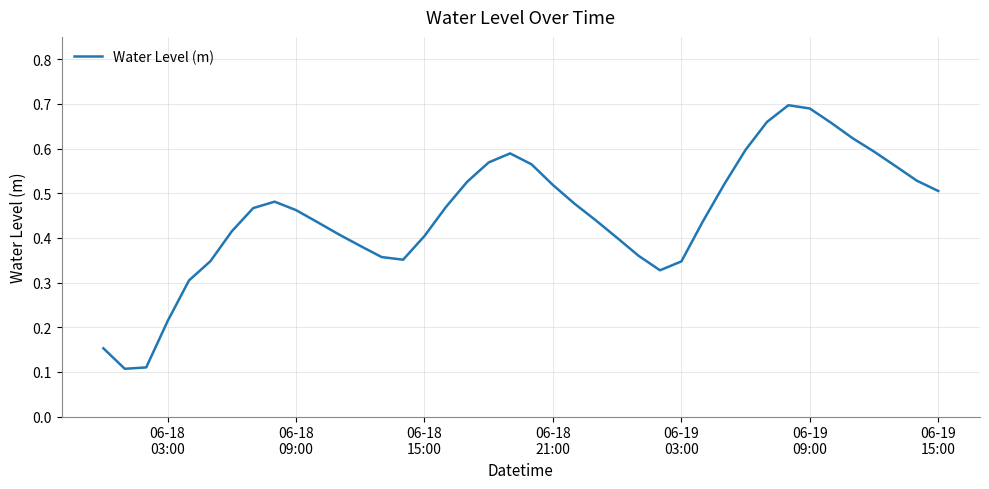

Does the chart display data point markers on the line(s)?

No